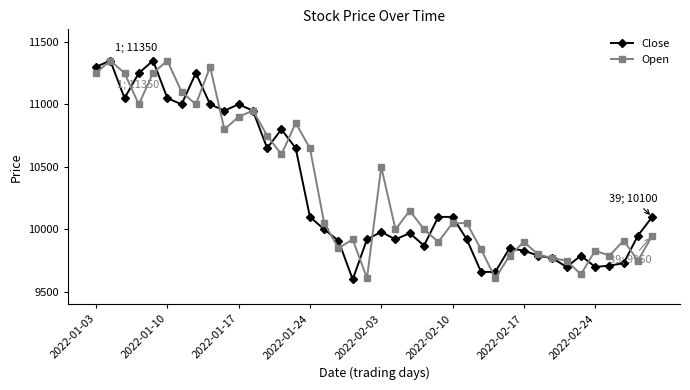

How many lines are shown in the chart?

2